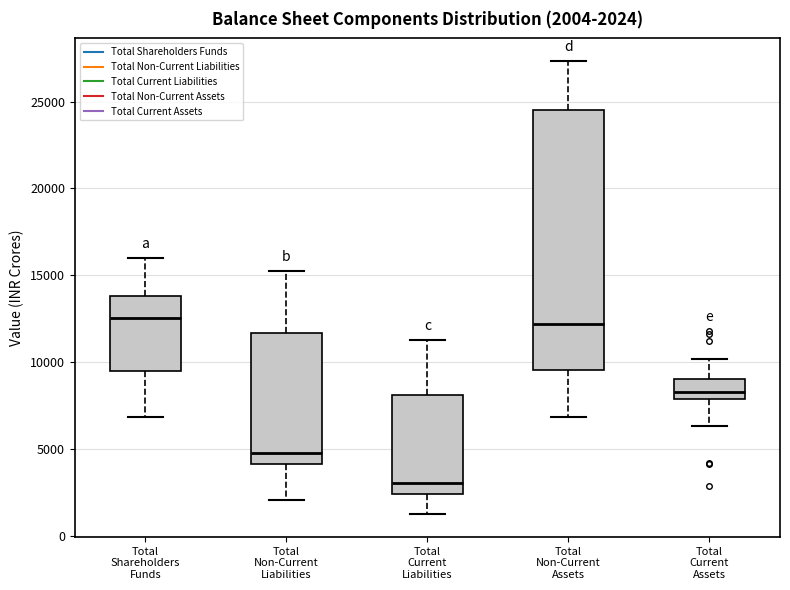

Which box is the tallest, from its lower edge to its upper edge?

Total Non-Current Assets